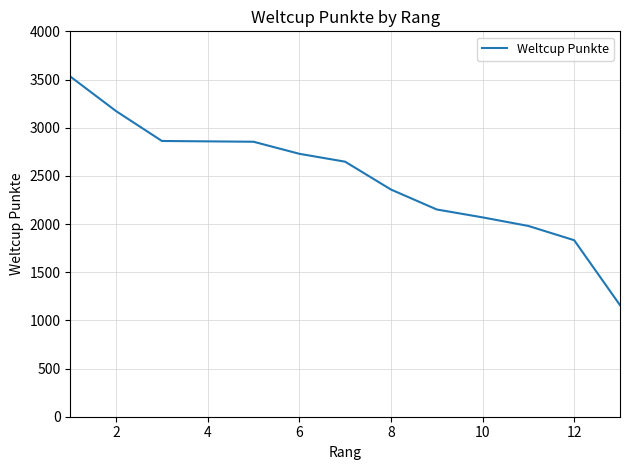

What is the maximum value shown in the chart?

3531